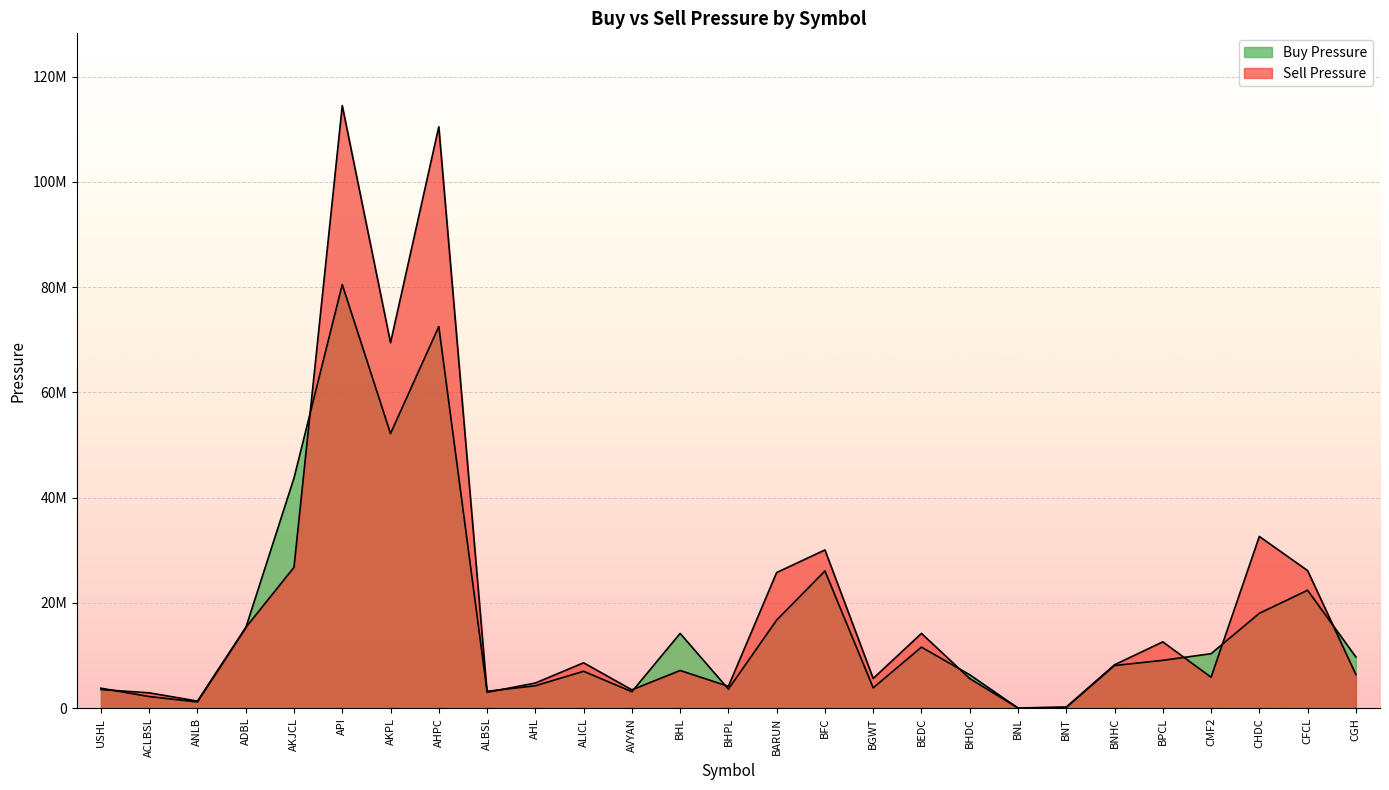

What is the sum of the Buy Pressure values at BEDC and USHL?

15359844